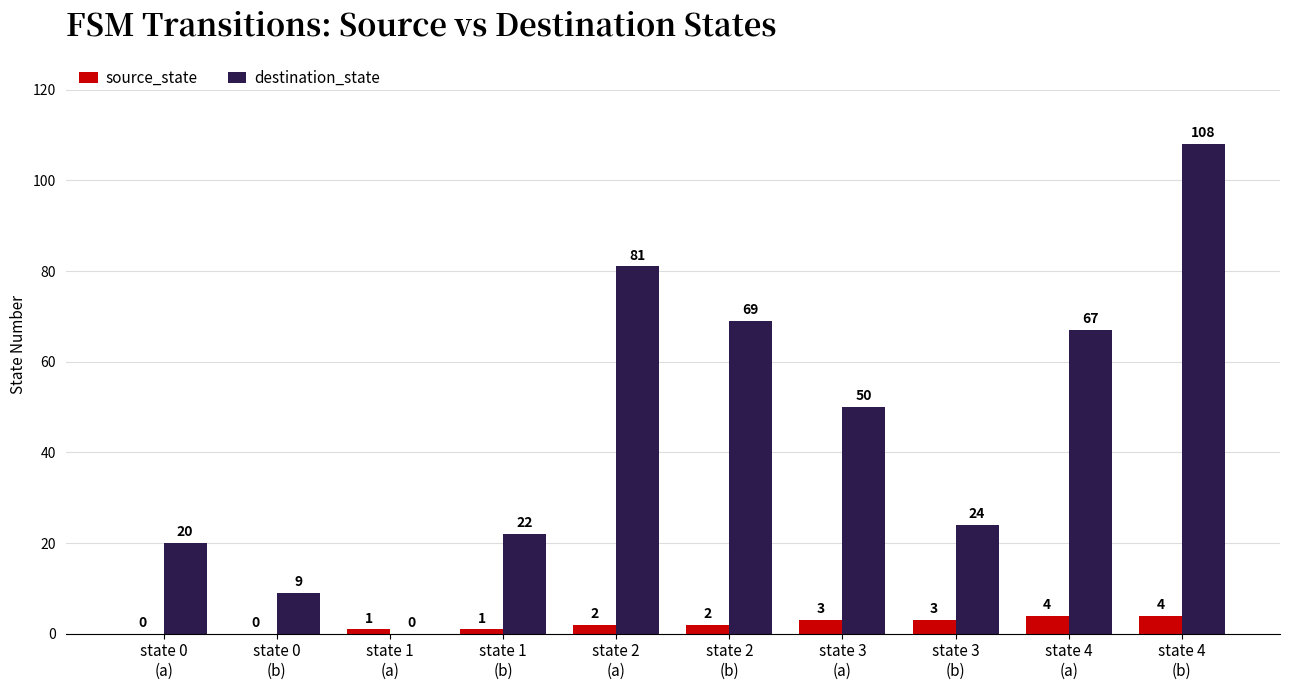

What is the greatest value displayed?

108